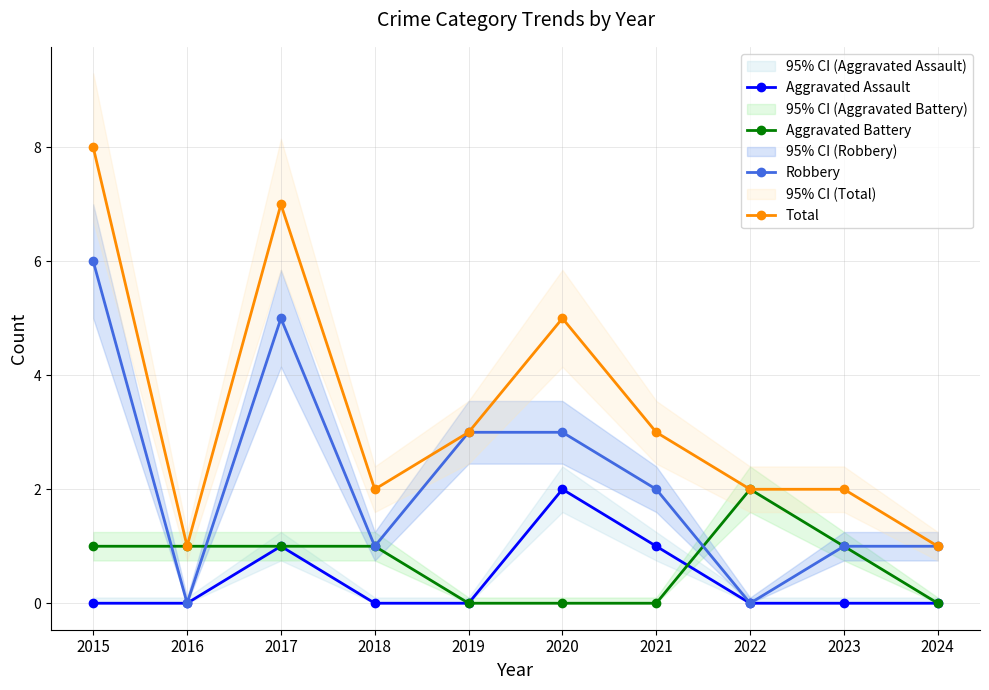

How many data points in Aggravated Assault are above 0?

3